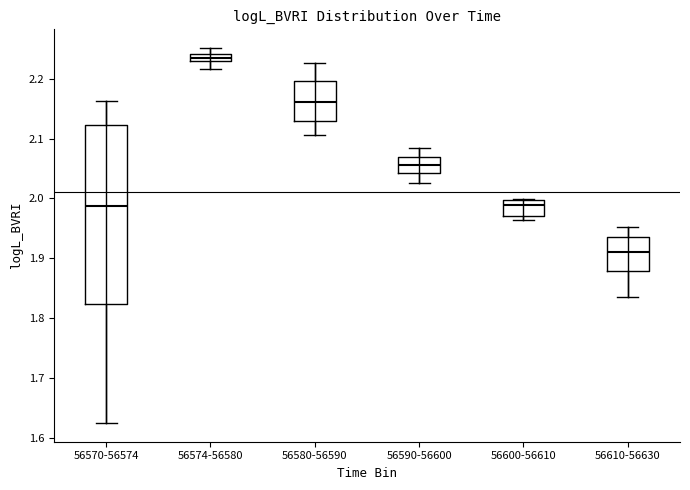

Which box has the highest median line?

56574-56580